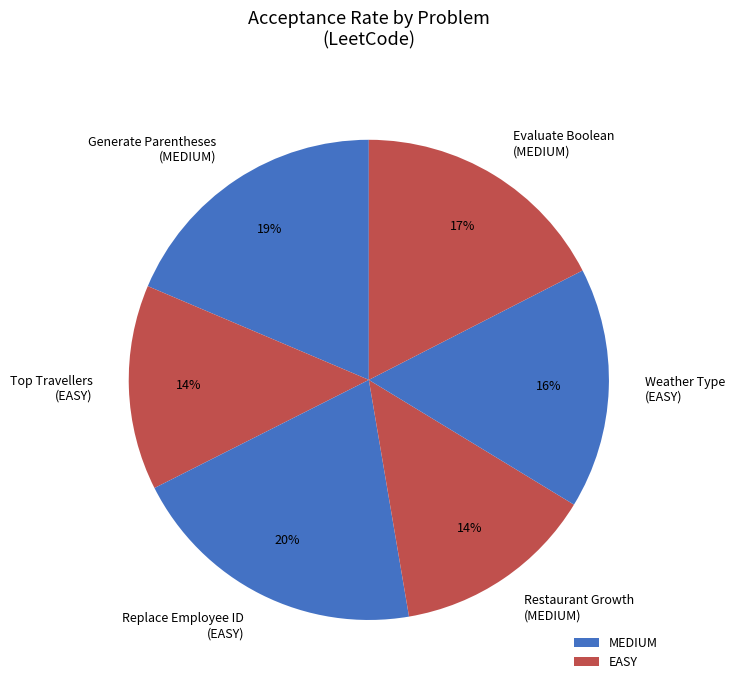

Is there any slice that represents more than half of the pie?

No